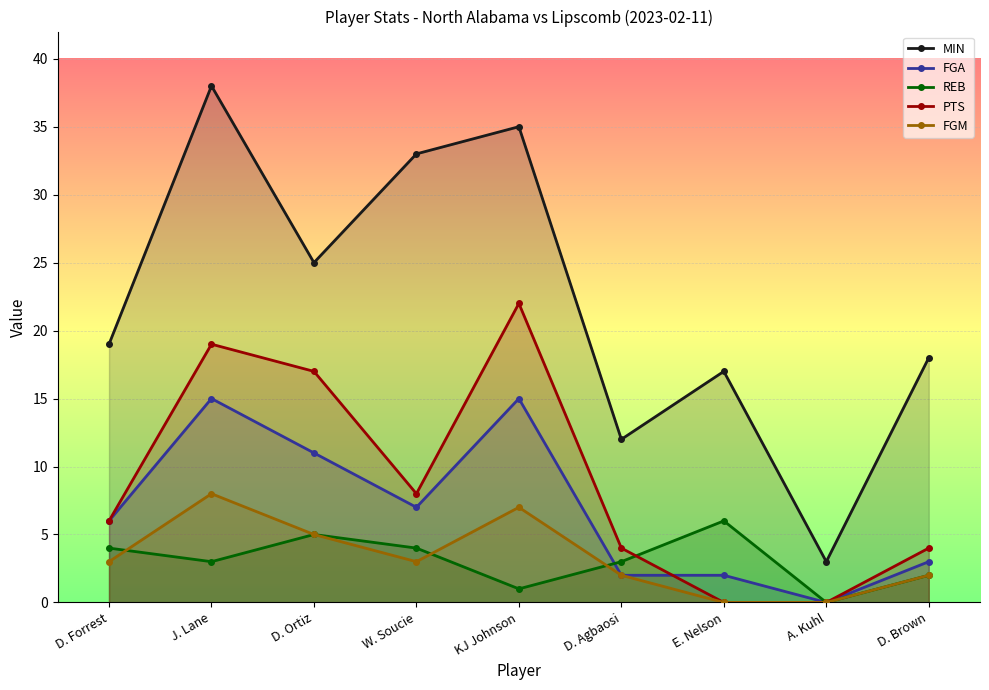

At which category is the sum across all series the highest?

J. Lane